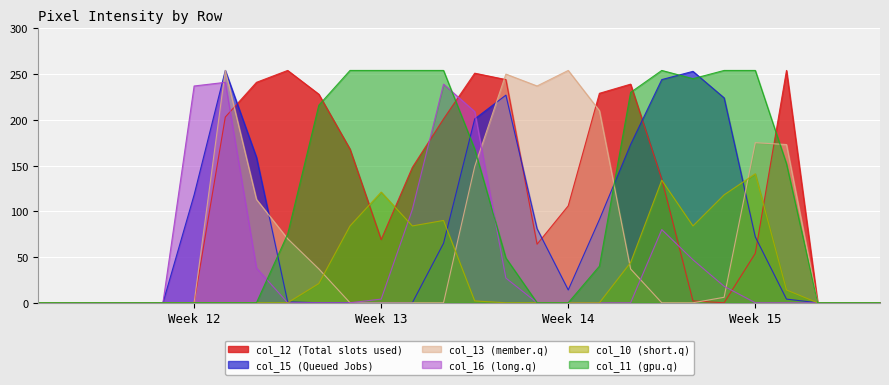

How many interior local peaks does the col_13 series have?

4